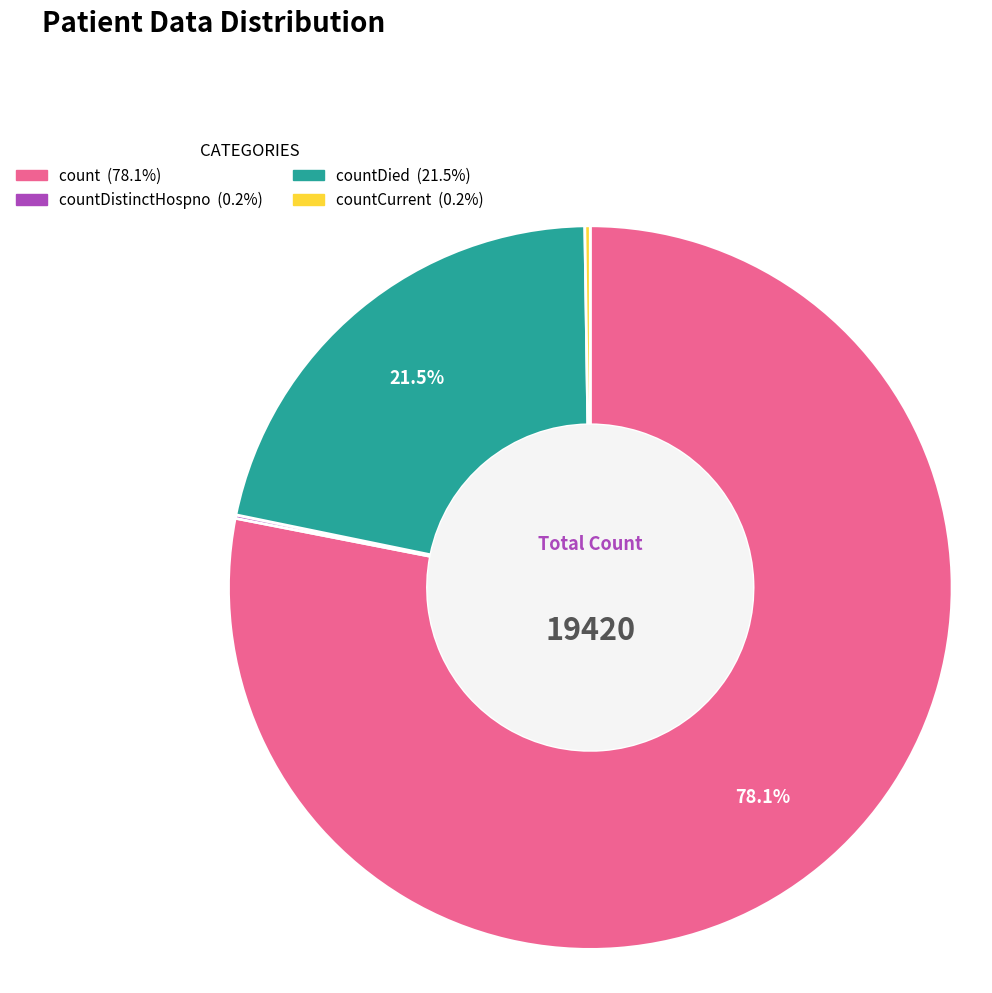

Is there any slice that represents more than half of the pie?

Yes